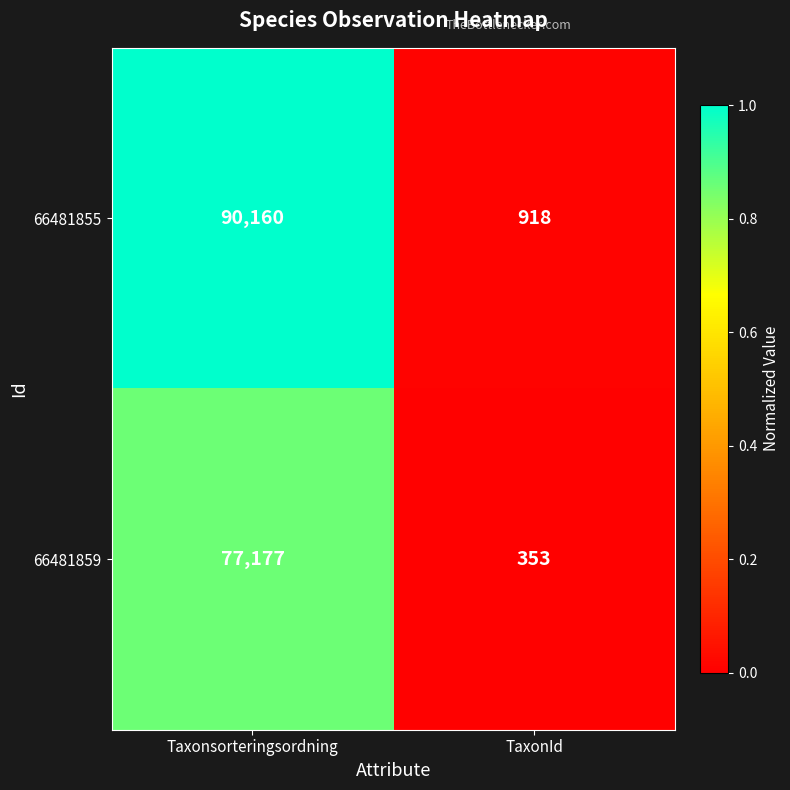

What value does the 66481859 series have at TaxonId, to the nearest 50?

350